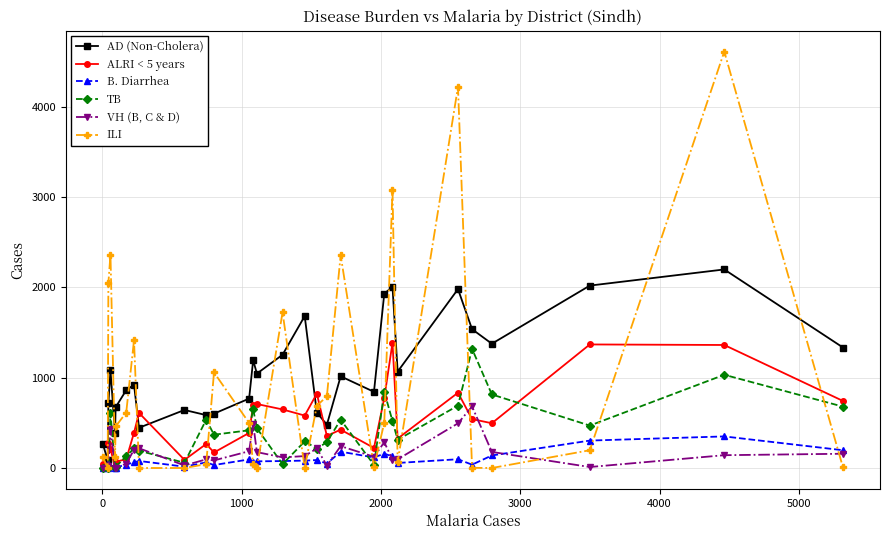

How many data points in TB are less than 369?

15